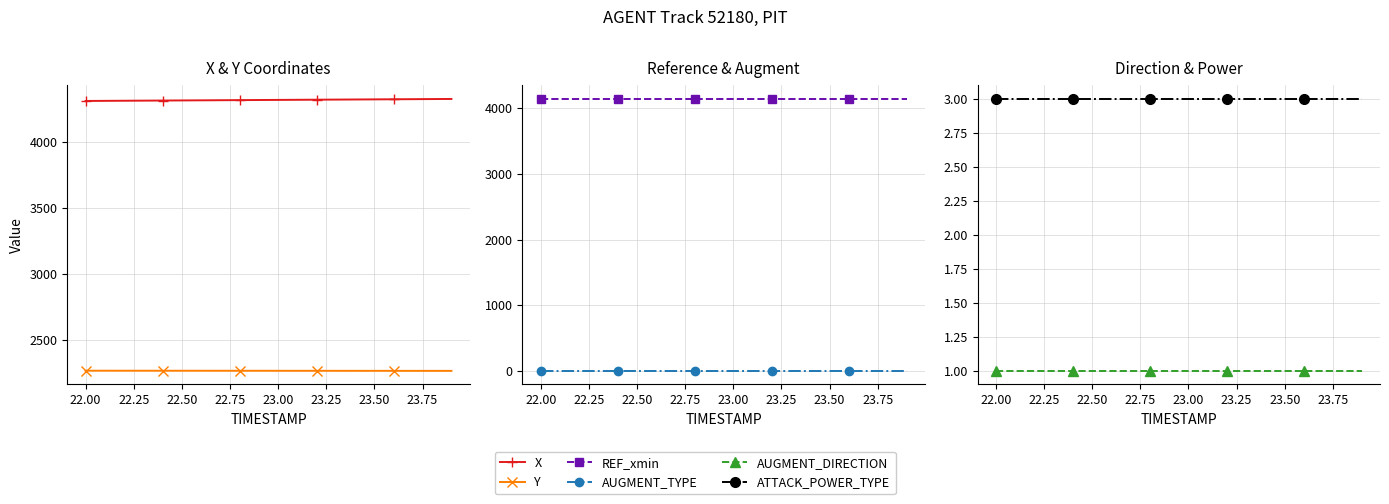

What are all the series names shown in the legend?

X, Y, REF_xmin, AUGMENT_TYPE, AUGMENT_DIRECTION, ATTACK_POWER_TYPE